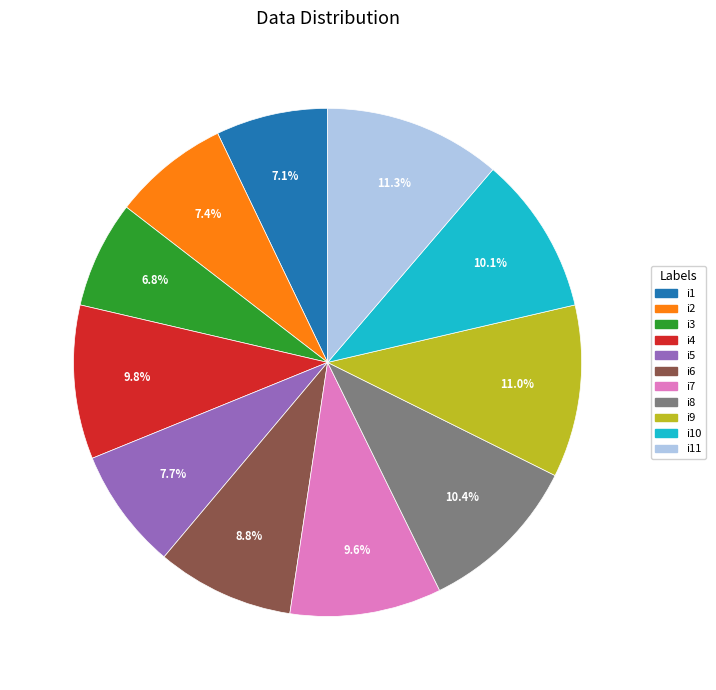

Is there a majority slice in this chart?

No